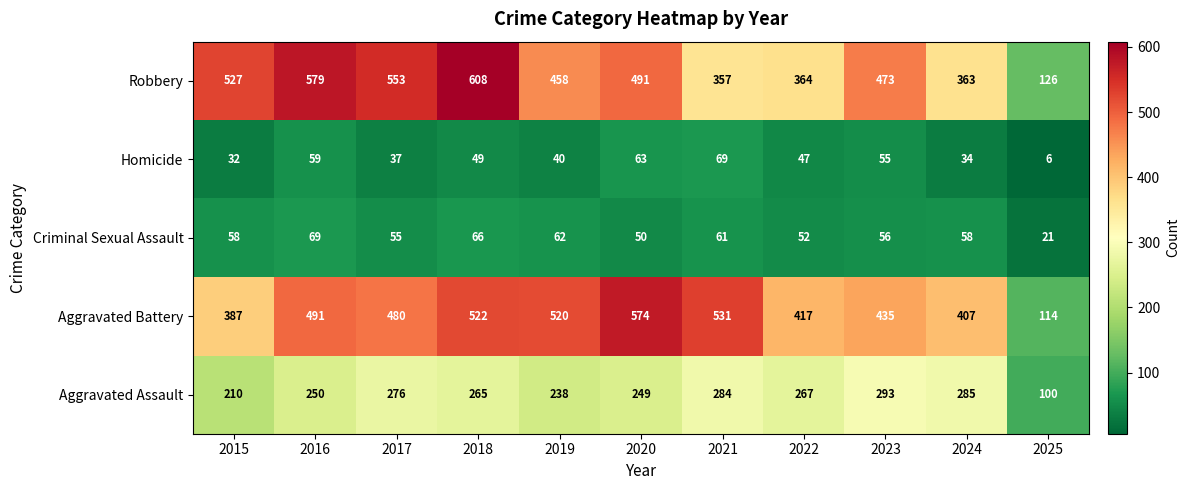

What is the difference between the maximum and minimum values in the Aggravated Assault series?

193